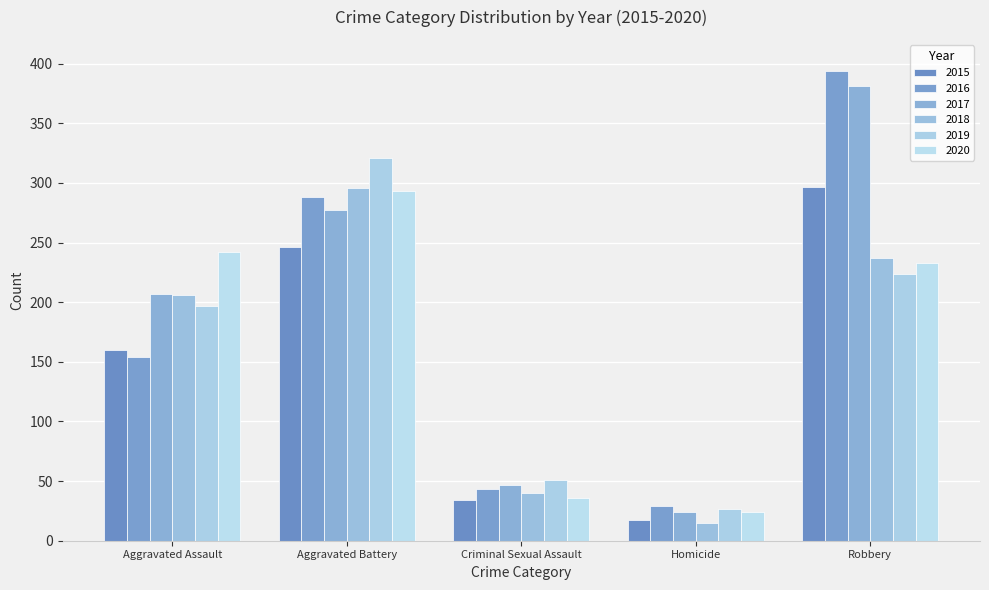

Reading left to right, transcribe all the data shown in this chart.

2015: Aggravated Assault=160	Aggravated Battery=246	Criminal Sexual Assault=34	Homicide=17	Robbery=297
2016: Aggravated Assault=154	Aggravated Battery=288	Criminal Sexual Assault=43	Homicide=29	Robbery=394
2017: Aggravated Assault=207	Aggravated Battery=277	Criminal Sexual Assault=47	Homicide=24	Robbery=381
2018: Aggravated Assault=206	Aggravated Battery=296	Criminal Sexual Assault=40	Homicide=15	Robbery=237
2019: Aggravated Assault=197	Aggravated Battery=321	Criminal Sexual Assault=51	Homicide=27	Robbery=224
2020: Aggravated Assault=242	Aggravated Battery=293	Criminal Sexual Assault=36	Homicide=24	Robbery=233